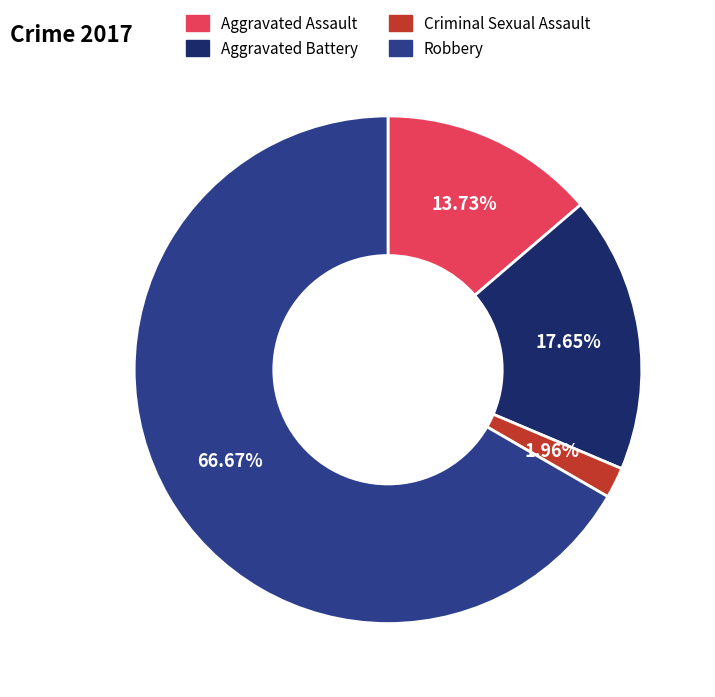

Count the number of slices in the pie.

4